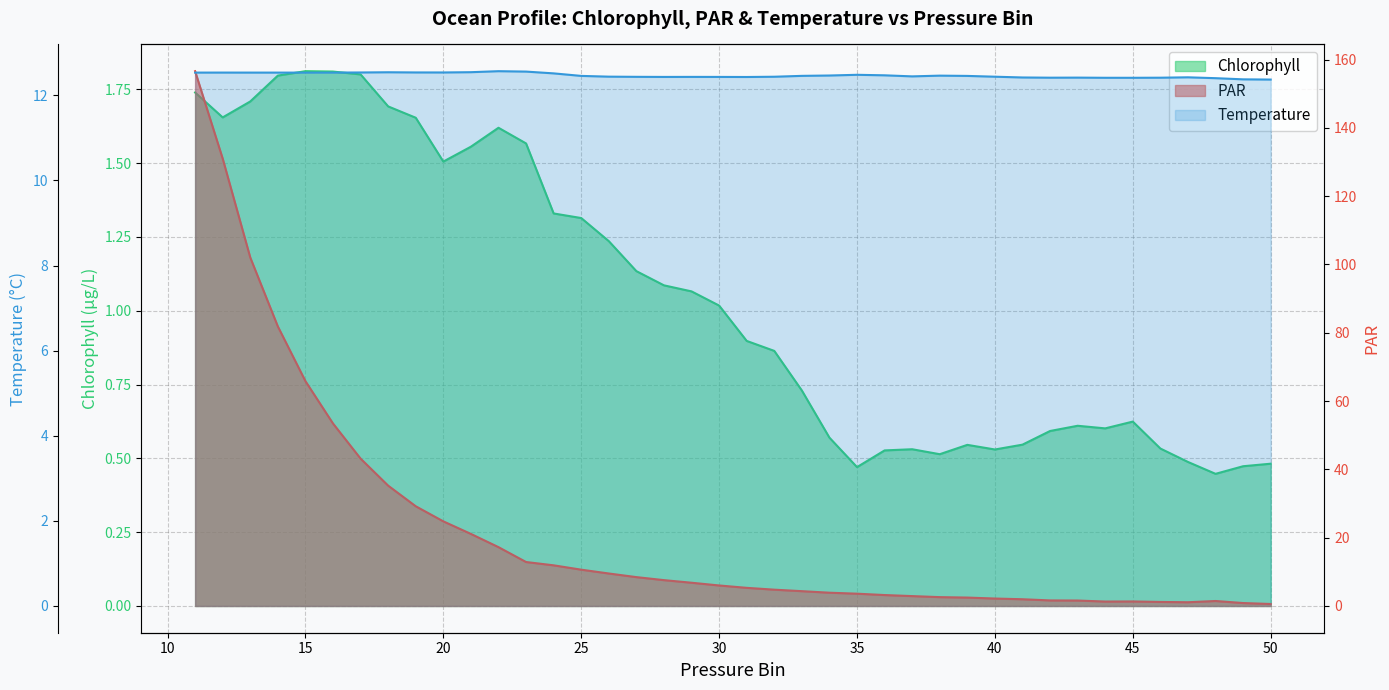

Does the chart have visible grid lines?

Yes